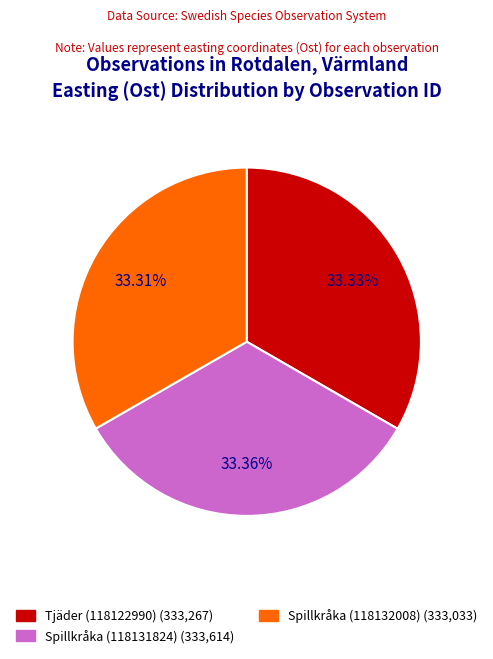

Is it true that Tjäder (118122990) is 33% of the pie?

True